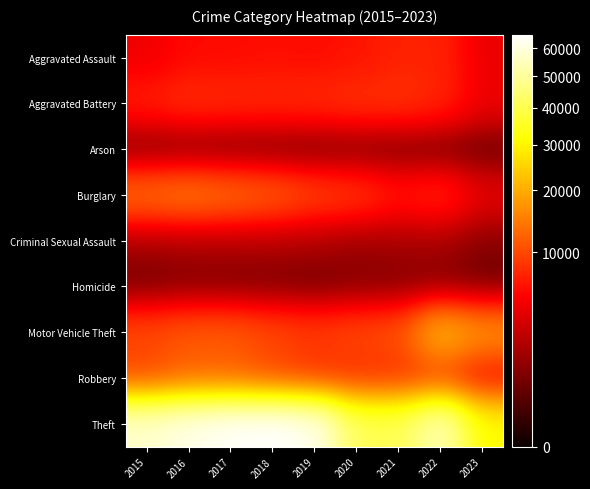

Reading right to left, extract all data points from this chart.

Aggravated Assault: 2023=4289	2022=7278	2021=7243	2020=6263	2019=5841	2018=6001	2017=5793	2016=5712	2015=4480
Aggravated Battery: 2023=4495	2022=7486	2021=8346	2020=8319	2019=7857	2018=7734	2017=7845	2016=8085	2015=7018
Arson: 2023=283	2022=422	2021=529	2020=588	2019=376	2018=373	2017=444	2016=515	2015=448
Burglary: 2023=4141	2022=7592	2021=6659	2020=8757	2019=9638	2018=11747	2017=13001	2016=14289	2015=13184
Criminal Sexual Assault: 2023=1005	2022=1767	2021=1700	2020=1466	2019=1888	2018=1998	2017=1957	2016=1831	2015=1680
Homicide: 2023=359	2022=718	2021=804	2020=787	2019=498	2018=589	2017=672	2016=786	2015=496
Motor Vehicle Theft: 2023=16894	2022=21446	2021=10602	2020=9959	2019=8977	2018=9985	2017=11380	2016=11286	2015=10068
Robbery: 2023=5382	2022=8965	2021=7918	2020=7855	2019=7994	2018=9680	2017=11880	2016=11960	2015=9638
Theft: 2023=30974	2022=54808	2021=40796	2020=41320	2019=62491	2018=65286	2017=64384	2016=61621	2015=57350